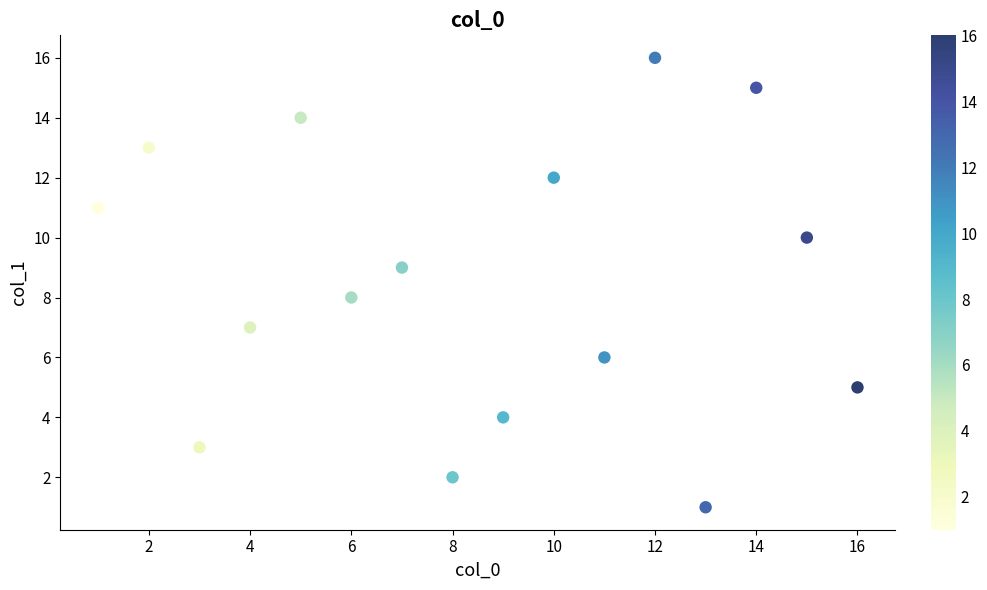

What is the range of Y values (max minus min)?

15